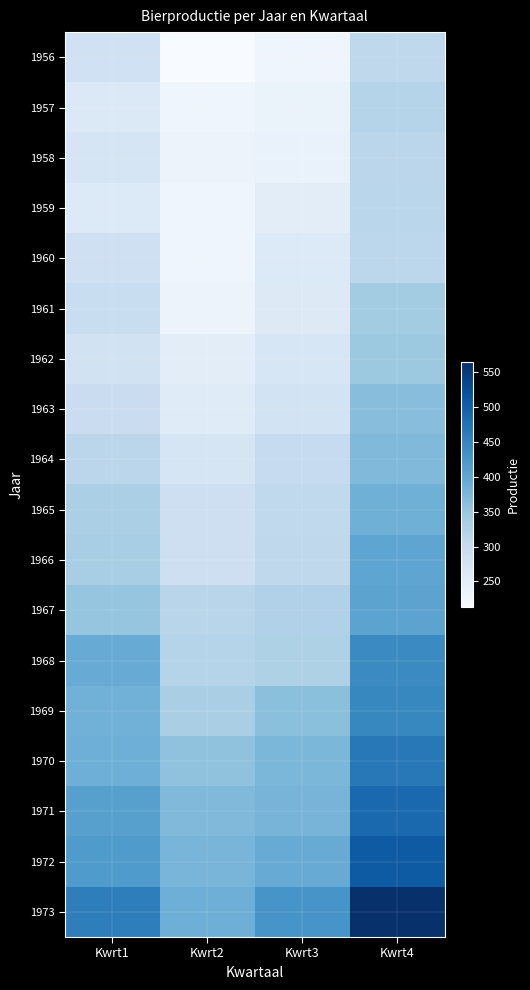

Reading left to right, list all the values displayed in this chart.

1956: Kwrt1=284	Kwrt2=213	Kwrt3=227	Kwrt4=308
1957: Kwrt1=262	Kwrt2=228	Kwrt3=236	Kwrt4=320
1958: Kwrt1=272	Kwrt2=233	Kwrt3=237	Kwrt4=313
1959: Kwrt1=261	Kwrt2=227	Kwrt3=250	Kwrt4=314
1960: Kwrt1=286	Kwrt2=227	Kwrt3=260	Kwrt4=311
1961: Kwrt1=295	Kwrt2=233	Kwrt3=257	Kwrt4=339
1962: Kwrt1=279	Kwrt2=250	Kwrt3=270	Kwrt4=346
1963: Kwrt1=294	Kwrt2=255	Kwrt3=278	Kwrt4=363
1964: Kwrt1=313	Kwrt2=273	Kwrt3=300	Kwrt4=370
1965: Kwrt1=331	Kwrt2=288	Kwrt3=306	Kwrt4=386
1966: Kwrt1=335	Kwrt2=288	Kwrt3=308	Kwrt4=402
1967: Kwrt1=353	Kwrt2=316	Kwrt3=325	Kwrt4=405
1968: Kwrt1=393	Kwrt2=319	Kwrt3=327	Kwrt4=442
1969: Kwrt1=383	Kwrt2=332	Kwrt3=361	Kwrt4=446
1970: Kwrt1=387	Kwrt2=357	Kwrt3=374	Kwrt4=466
1971: Kwrt1=410	Kwrt2=370	Kwrt3=379	Kwrt4=487
1972: Kwrt1=419	Kwrt2=377	Kwrt3=393	Kwrt4=506
1973: Kwrt1=458	Kwrt2=387	Kwrt3=427	Kwrt4=565